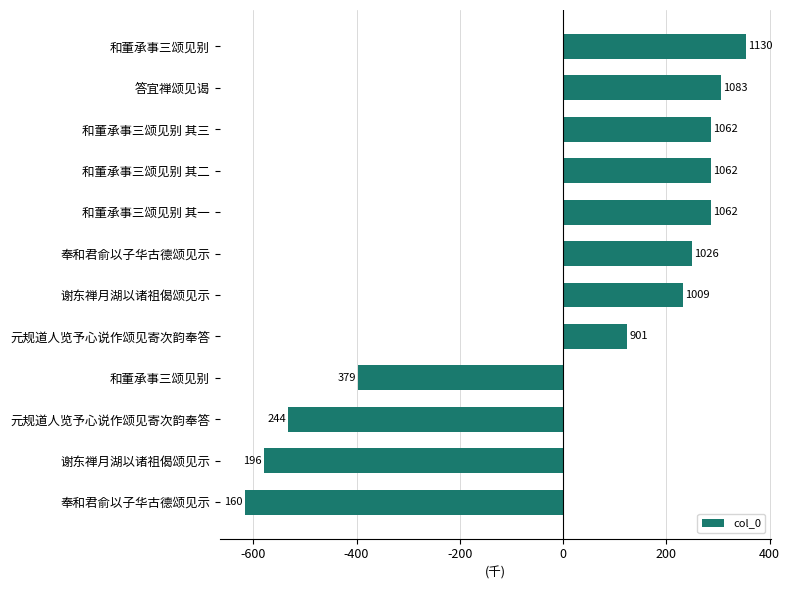

Does the chart contain any negative values?

Yes